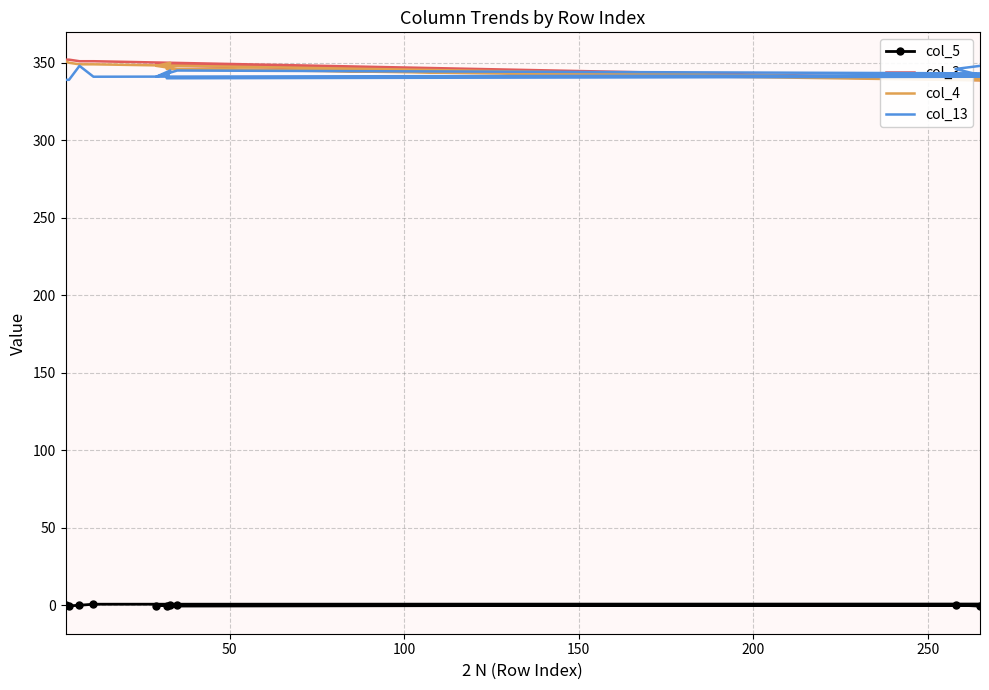

What is the difference between the maximum and second lowest values in the col_13 series?

9.0